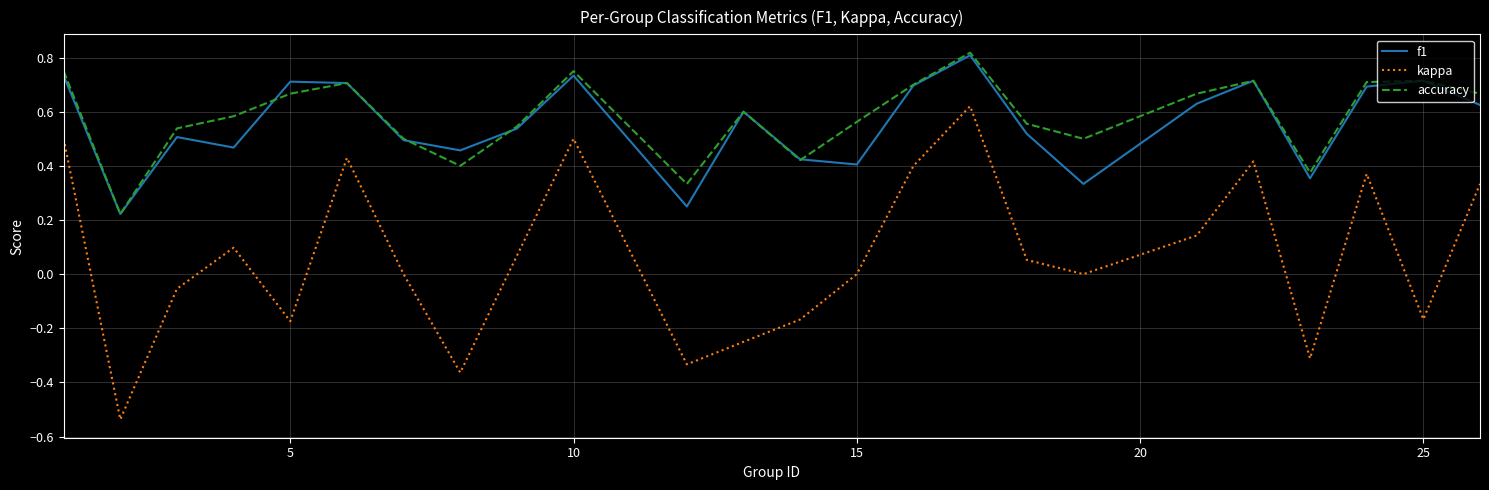

What is the difference between the maximum and second lowest values in the kappa series?

1.0